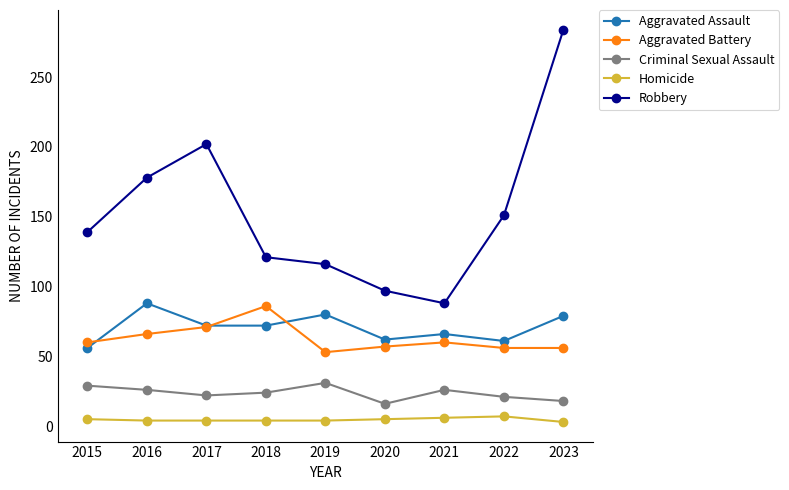

How many values in the Criminal Sexual Assault series are below 24?

4